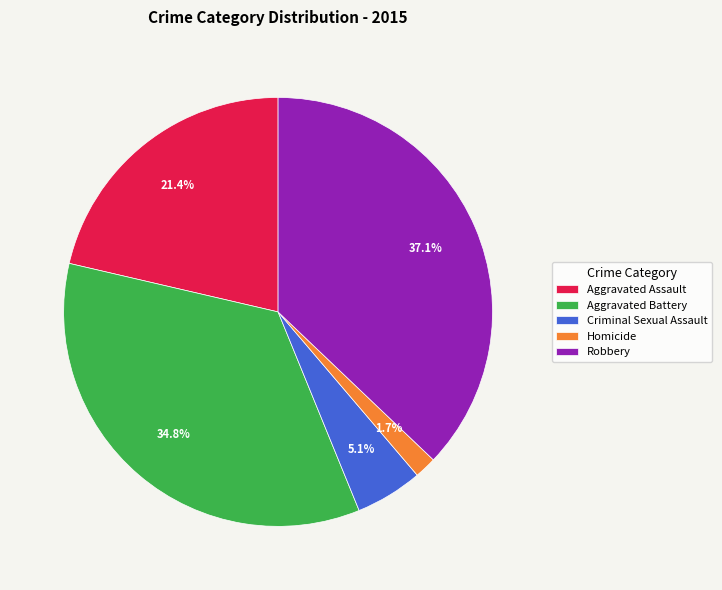

What is the largest slice in the pie chart?

Robbery